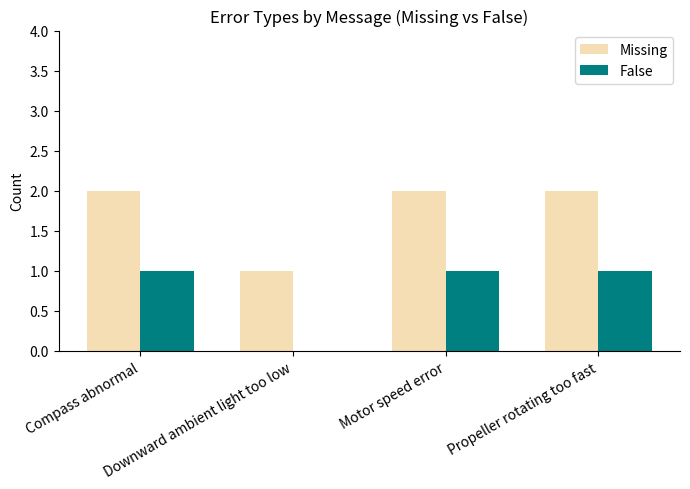

Are the bars grouped side by side (vs. stacked)?

Yes